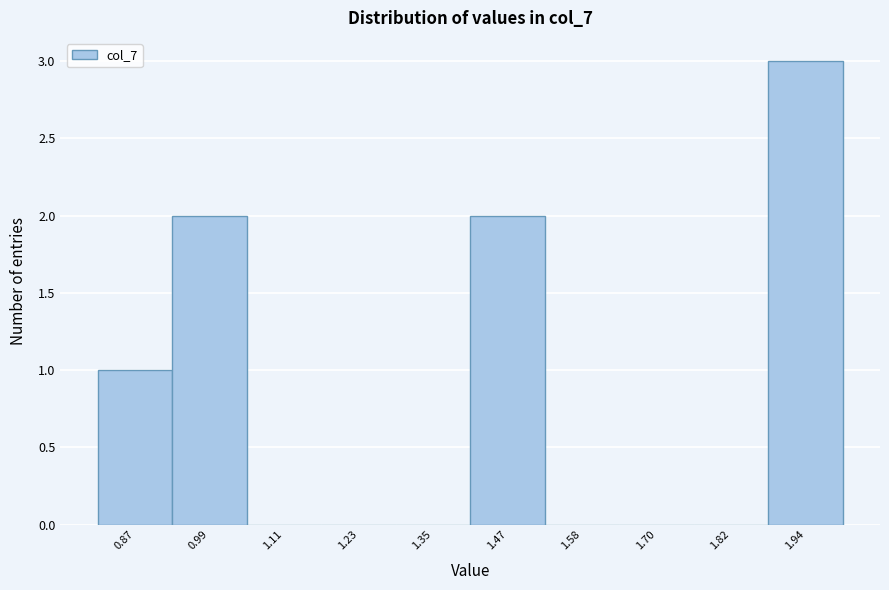

Over which range of the x-axis is the bar tallest?

1.88 to 2.00